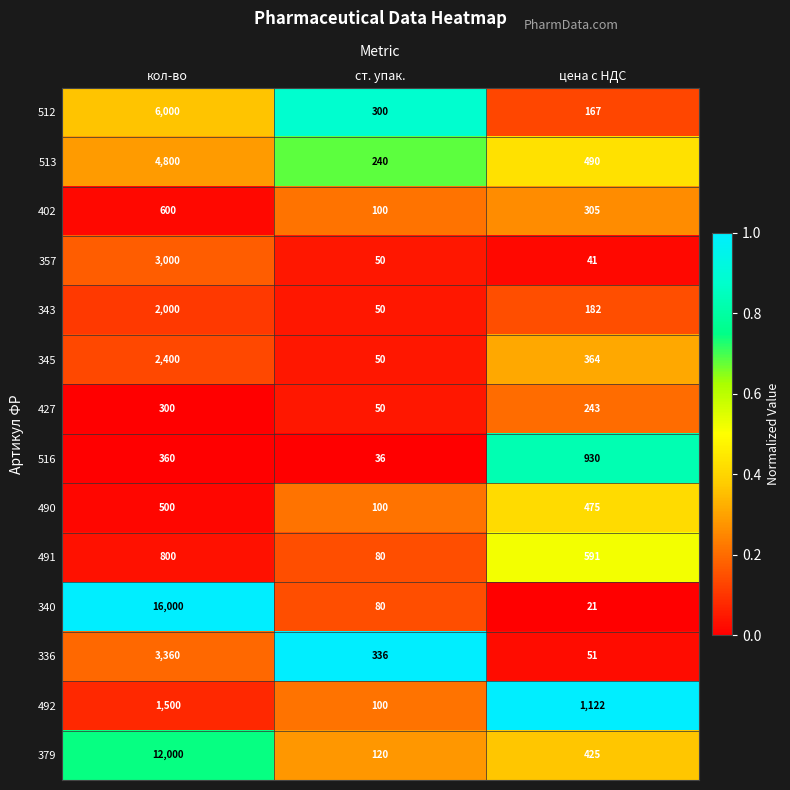

Between ст. упак. and цена с НДС, which series saw the biggest shift?

492